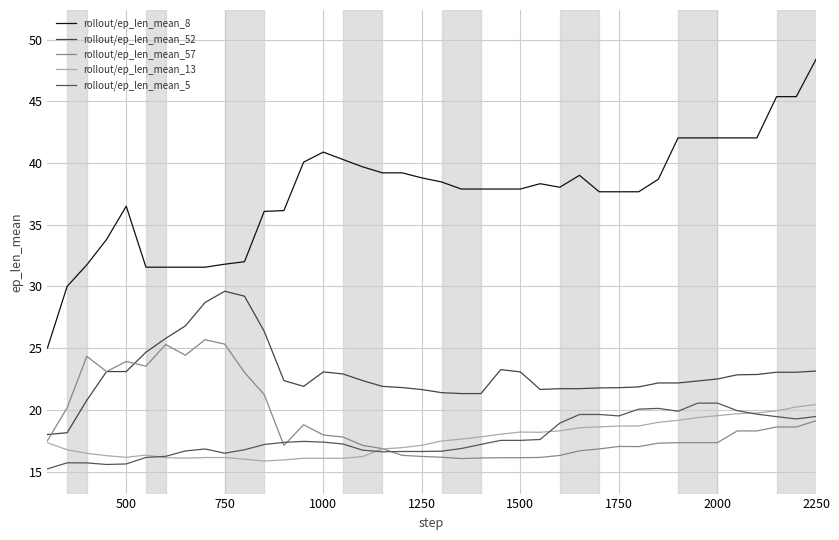

What is the sum of all rollout/ep_len_mean_52 values?

917.2